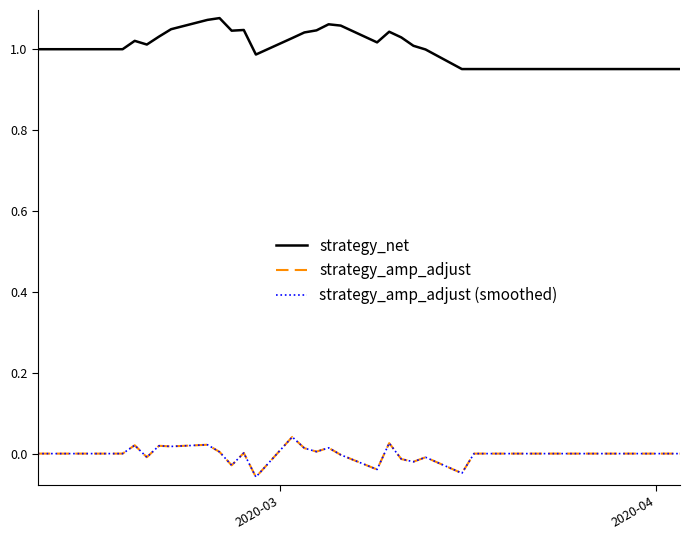

What is the difference between the maximum and minimum values in the strategy_amp_adjust series?

0.1